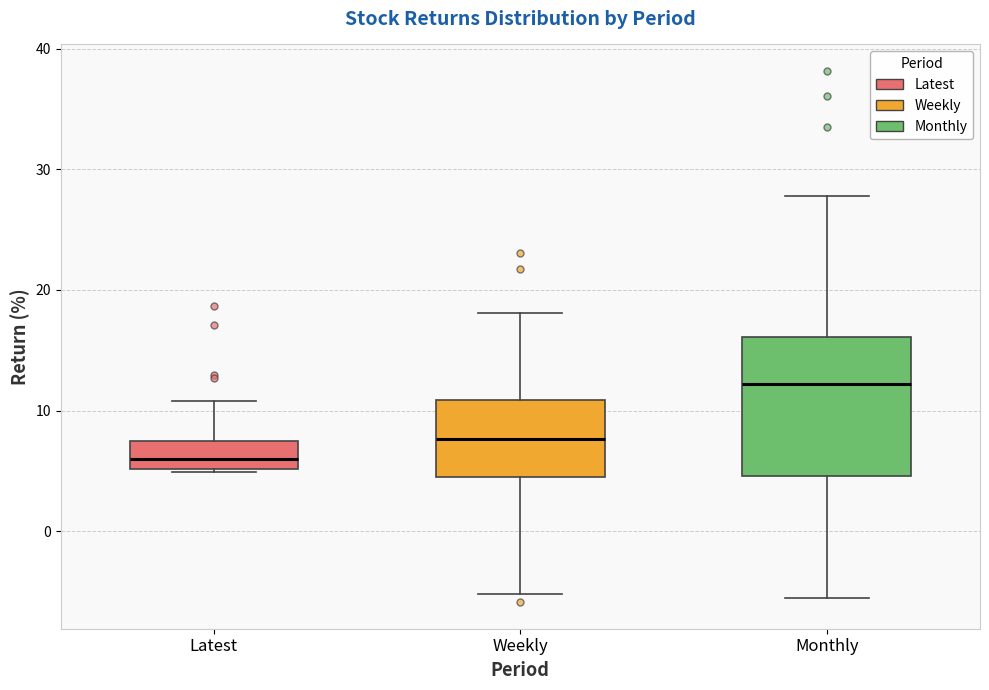

Which box has the lowest median line?

Latest